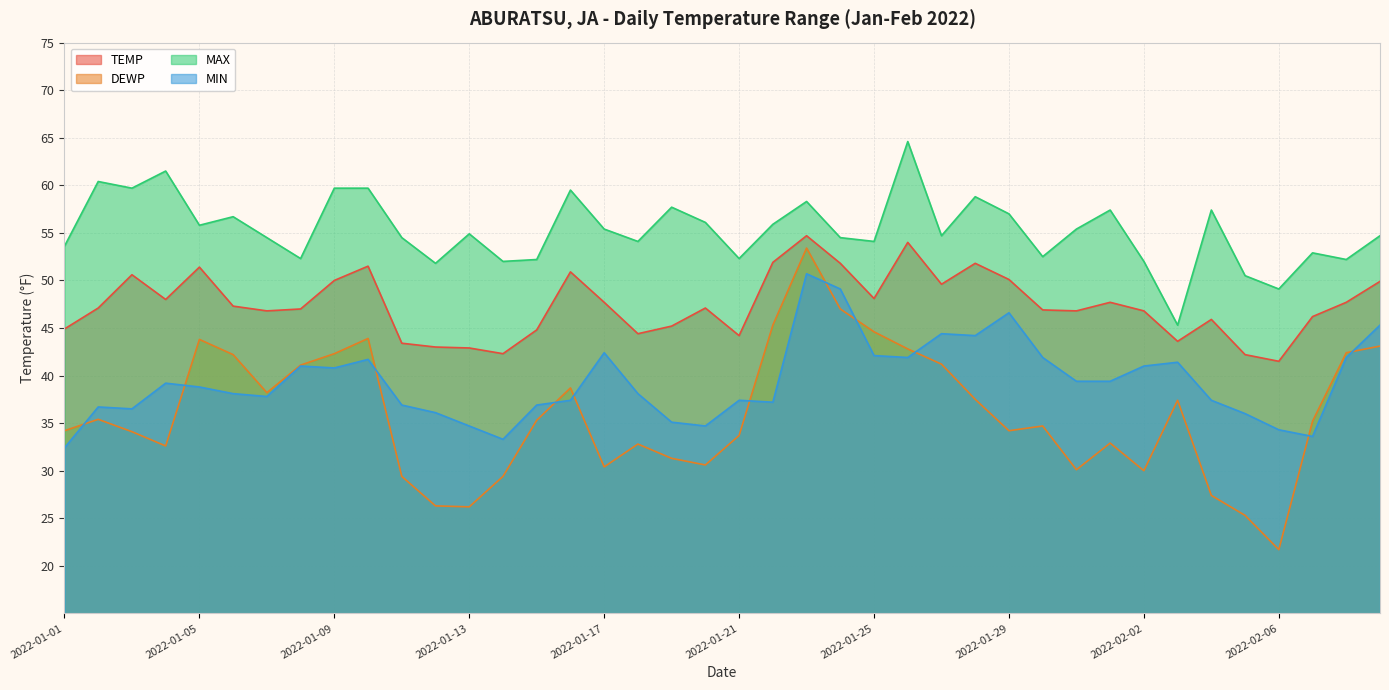

True or false: DEWP has a value of 51.8 at 2022-01-21.

False